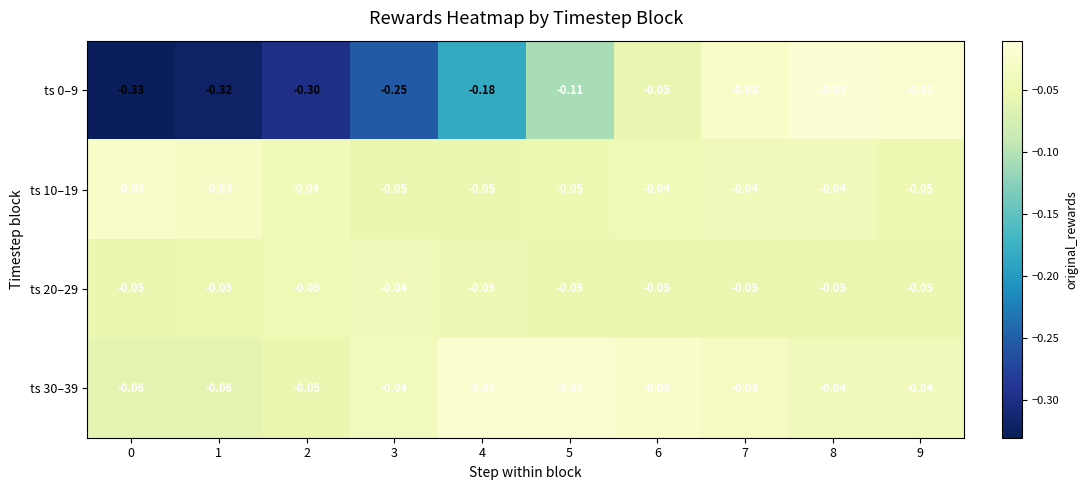

Is the value of ts 0–9 at 7 greater than the value of ts 20–29 at 1?

Yes